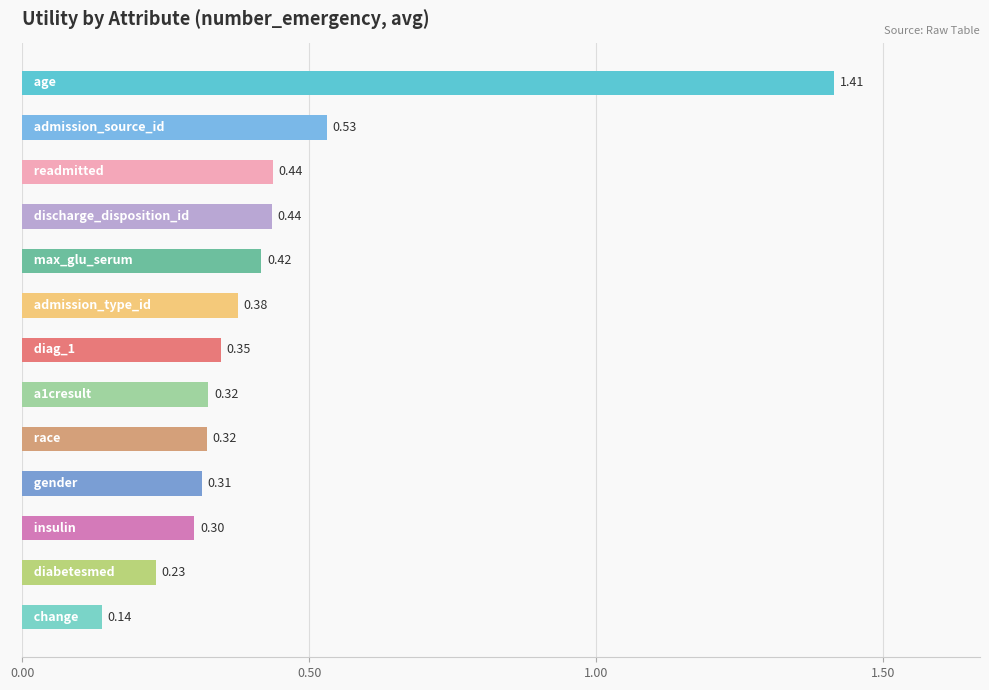

What is the difference between the second highest and second lowest values?

0.3